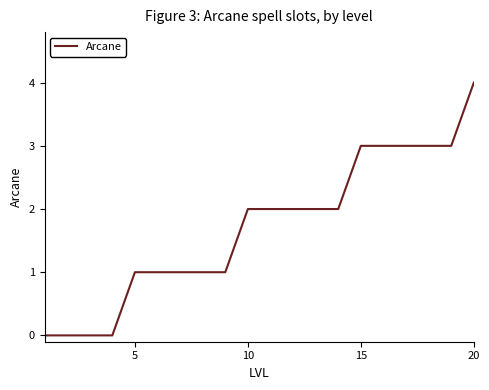

What is the difference between the maximum and minimum values?

4